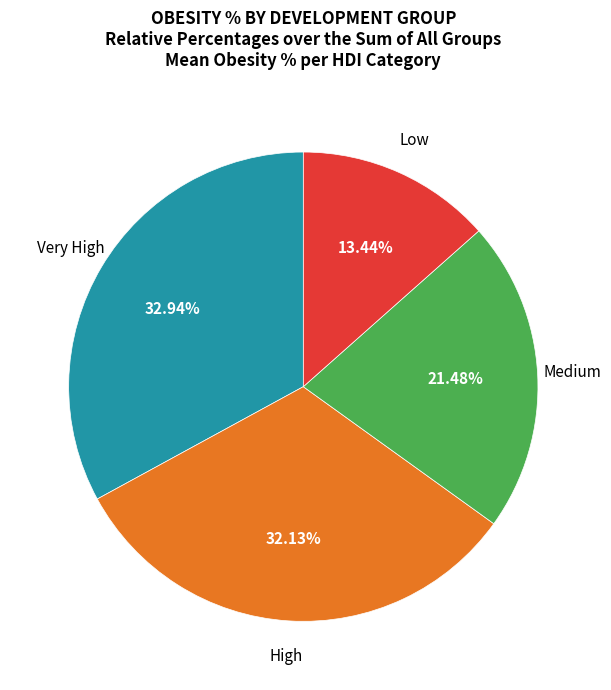

Is there a majority slice in this chart?

No